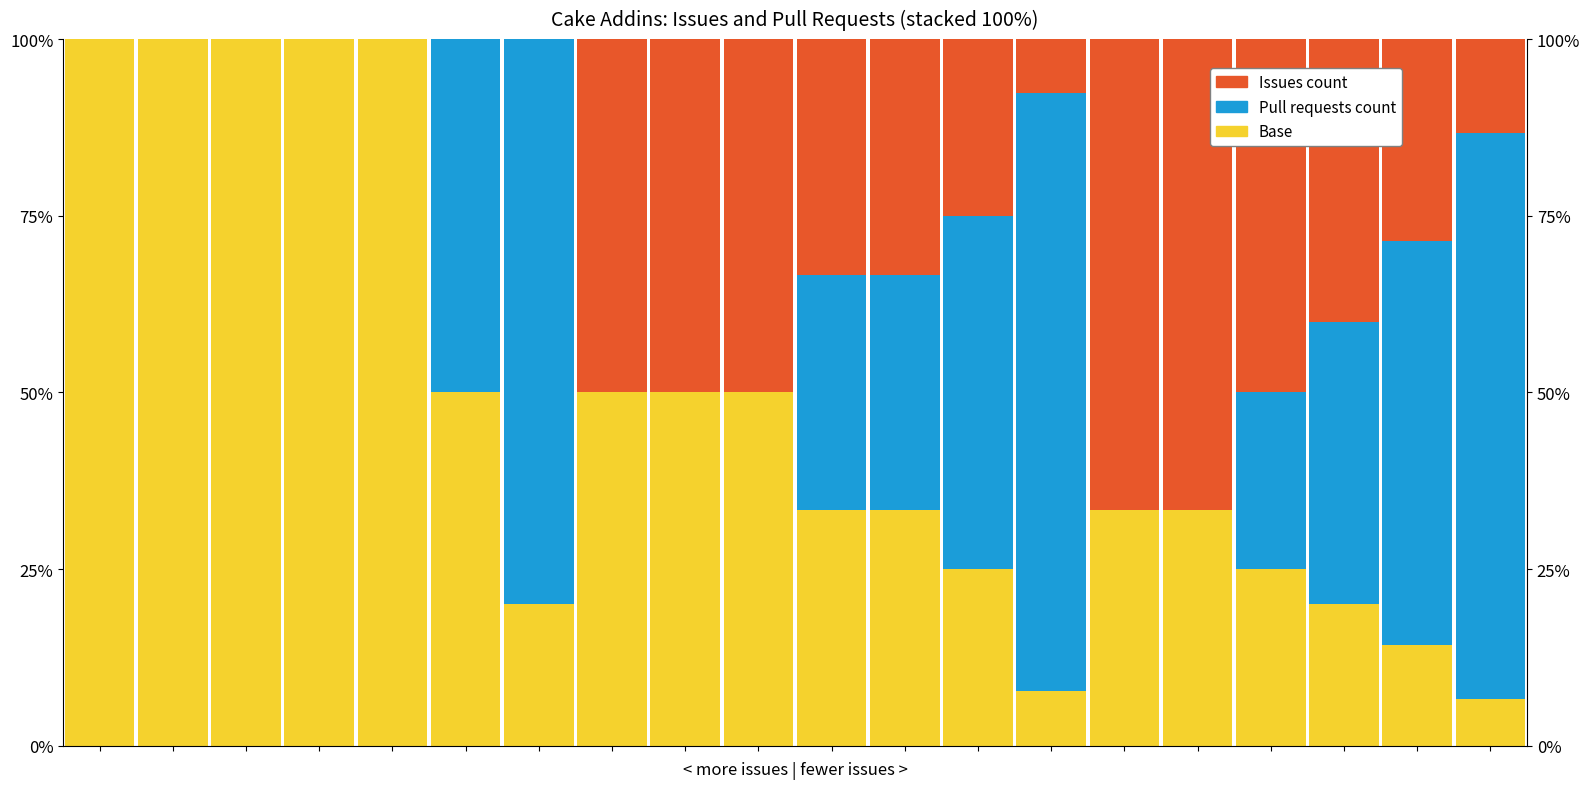

What is the spread (max minus min) of values at 7?

50.0